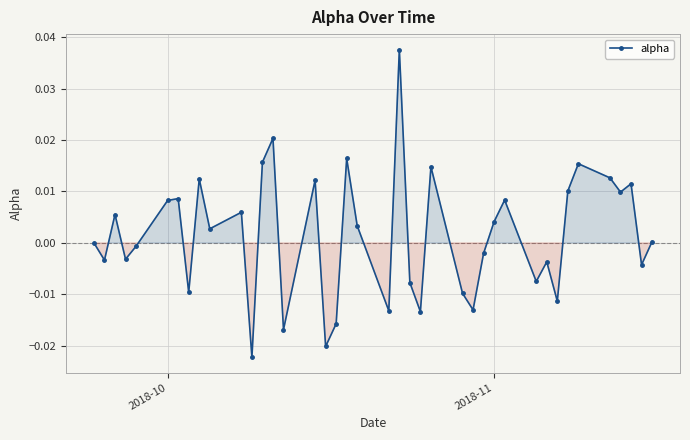

True or false: the data has more than 2 interior local peaks.

True